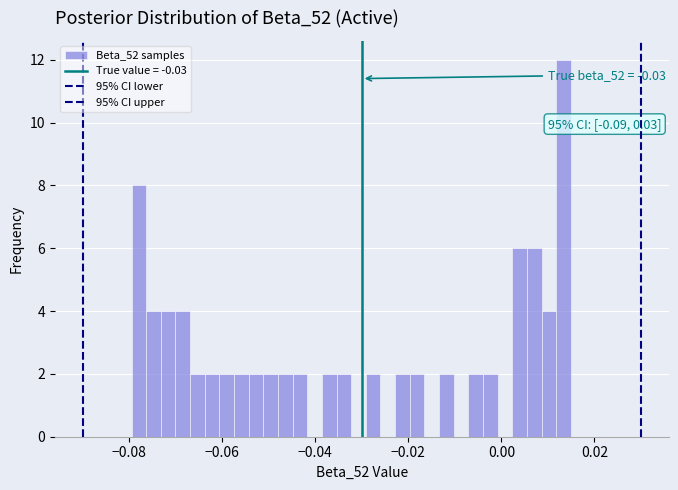

Around what value on the x-axis is the tallest bar? Give the approximate position of its centre, as read against the axis.

0.014